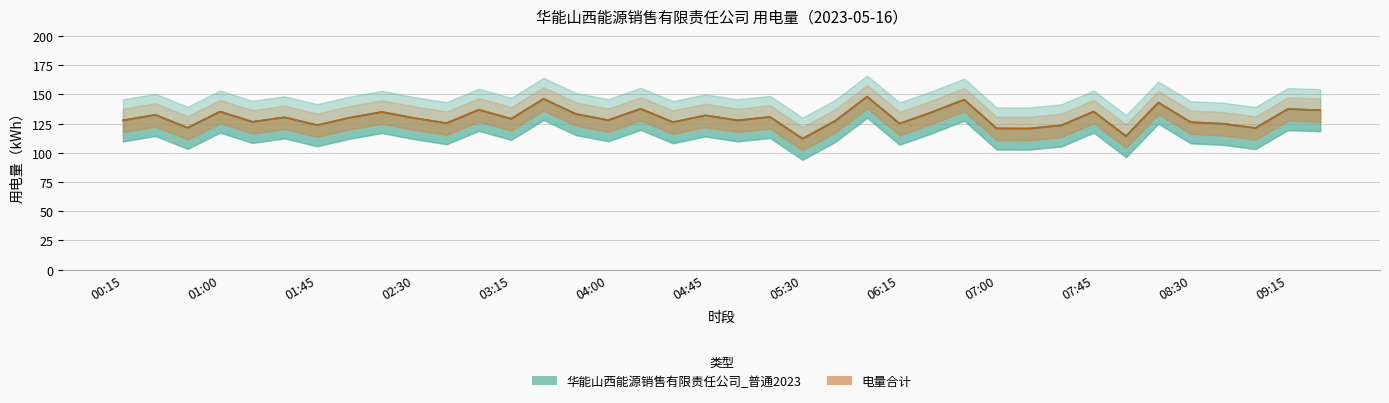

Reading right to left, transcribe all the data shown in this chart.

华能山西能源销售有限责任公司_普通2023: 136.5	137.5	121.2	124.9	126.2	143.0	114.3	135.3	123.5	120.8	120.9	145.5	134.8	125.0	148.1	127.1	112.1	130.8	127.8	132.1	126.2	137.7	128.0	133.2	146.2	129.1	136.8	125.4	129.8	135.0	130.1	123.7	130.4	126.5	135.3	121.4	132.5	127.8
电量合计: 136.5	137.5	121.2	124.9	126.2	143.0	114.3	135.3	123.5	120.8	120.9	145.5	134.8	125.0	148.1	127.1	112.1	130.8	127.8	132.1	126.2	137.7	128.0	133.2	146.2	129.1	136.8	125.4	129.8	135.0	130.1	123.7	130.4	126.5	135.3	121.4	132.5	127.8